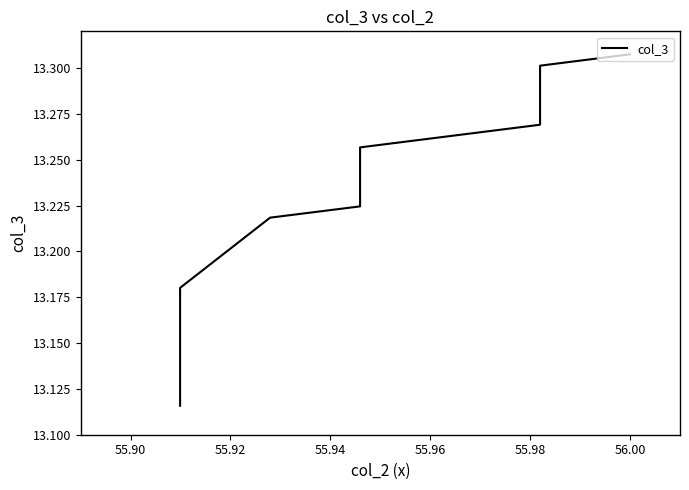

What is the value of the 22nd point from the left?

13.1